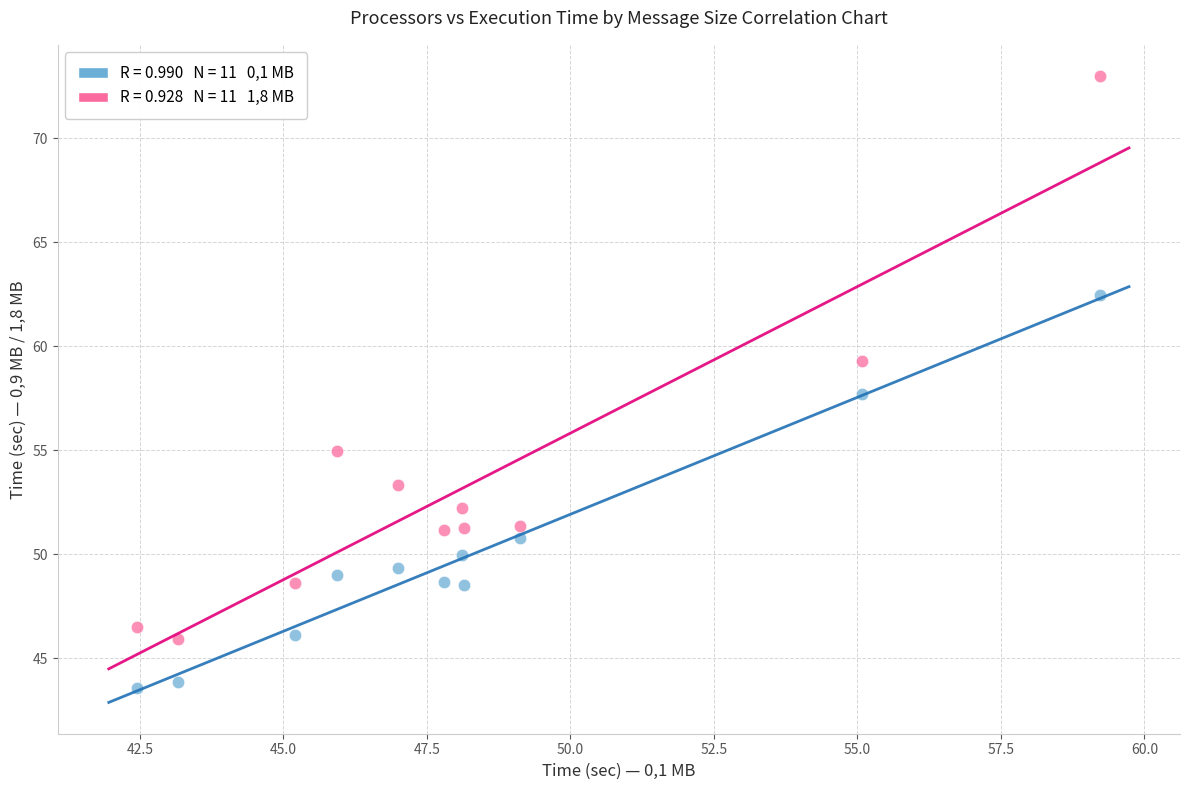

Across all data points, what is the range of X values (max minus min)?

16.8